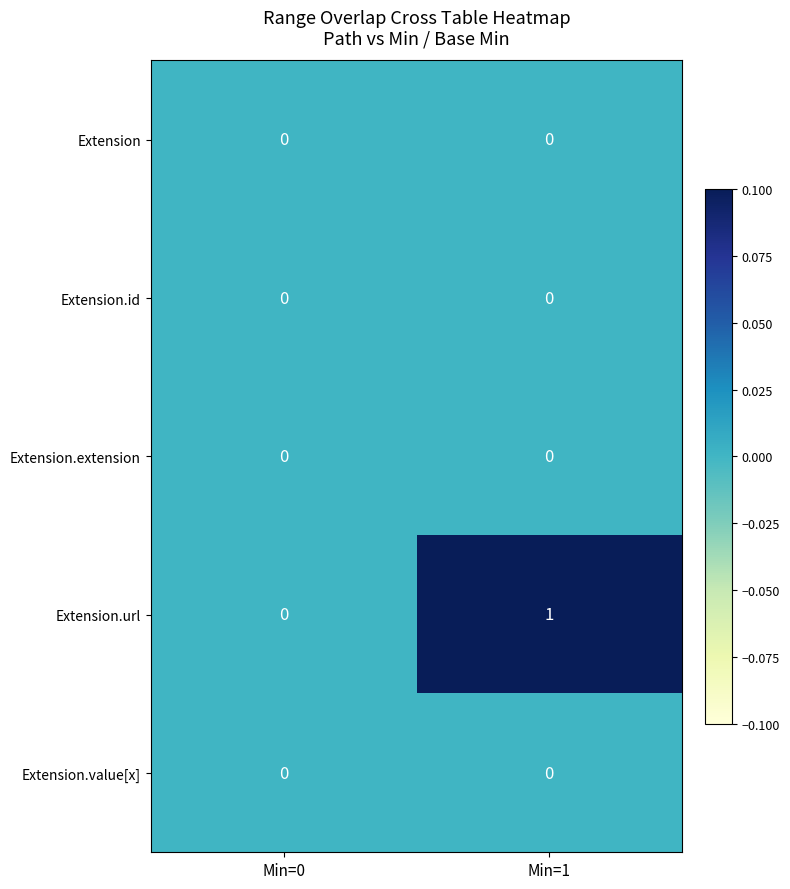

Which series changed the most between Min=0 and Min=1?

Extension.url